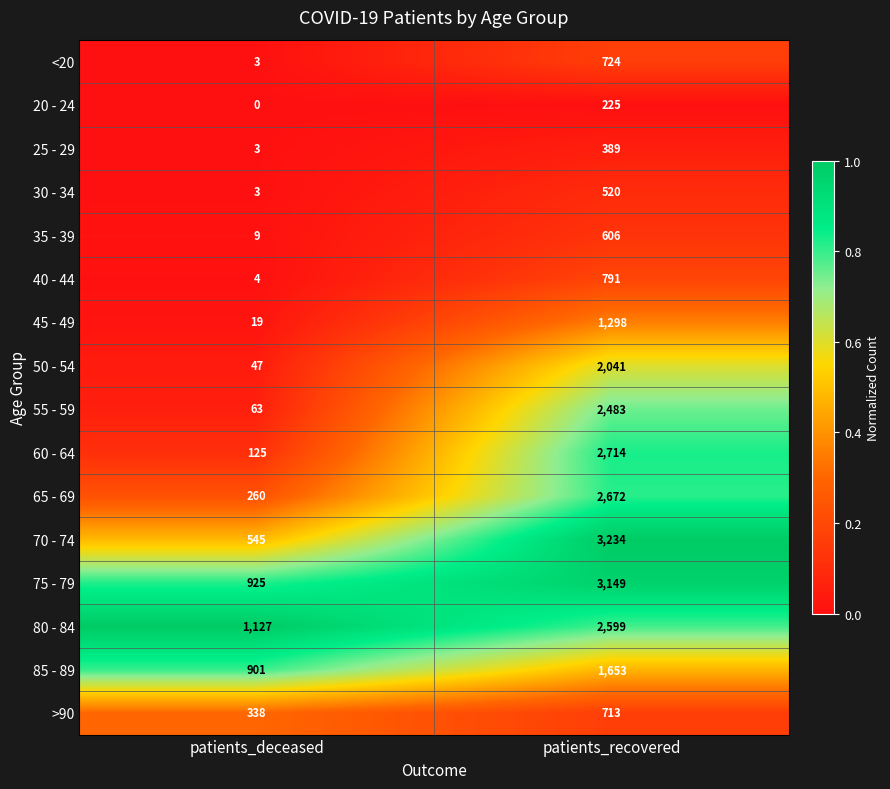

What is the difference between the highest and lowest values at patients_deceased?

1127